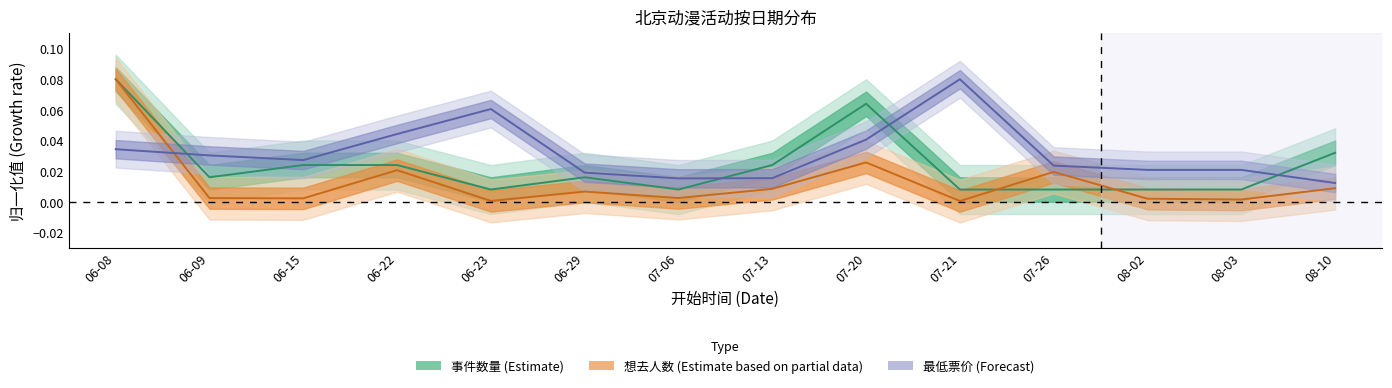

The value of 事件数量 at 06-22 is 0.0. True or false?

False